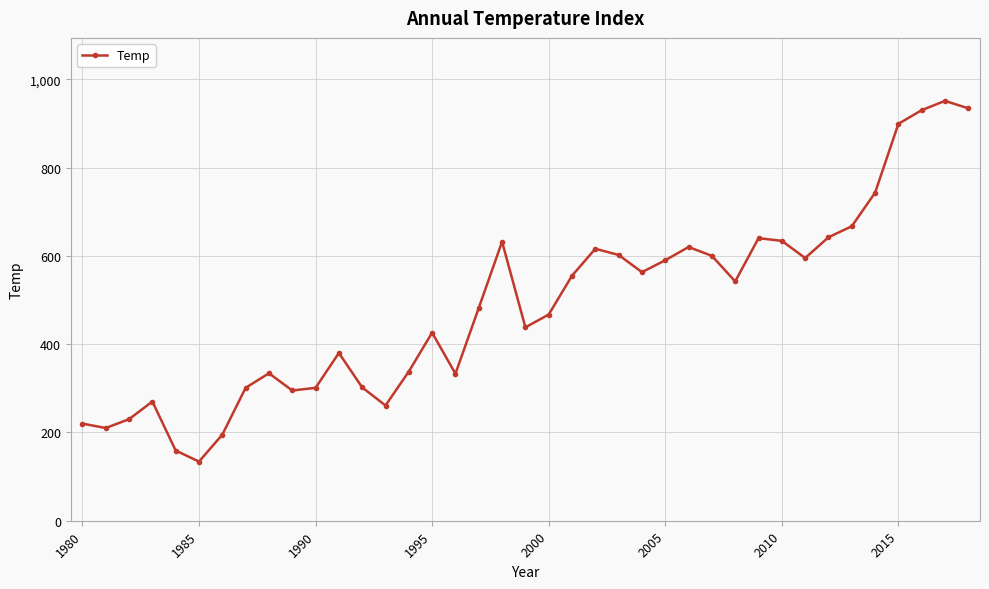

What is the value of the 21st point from the left?

467